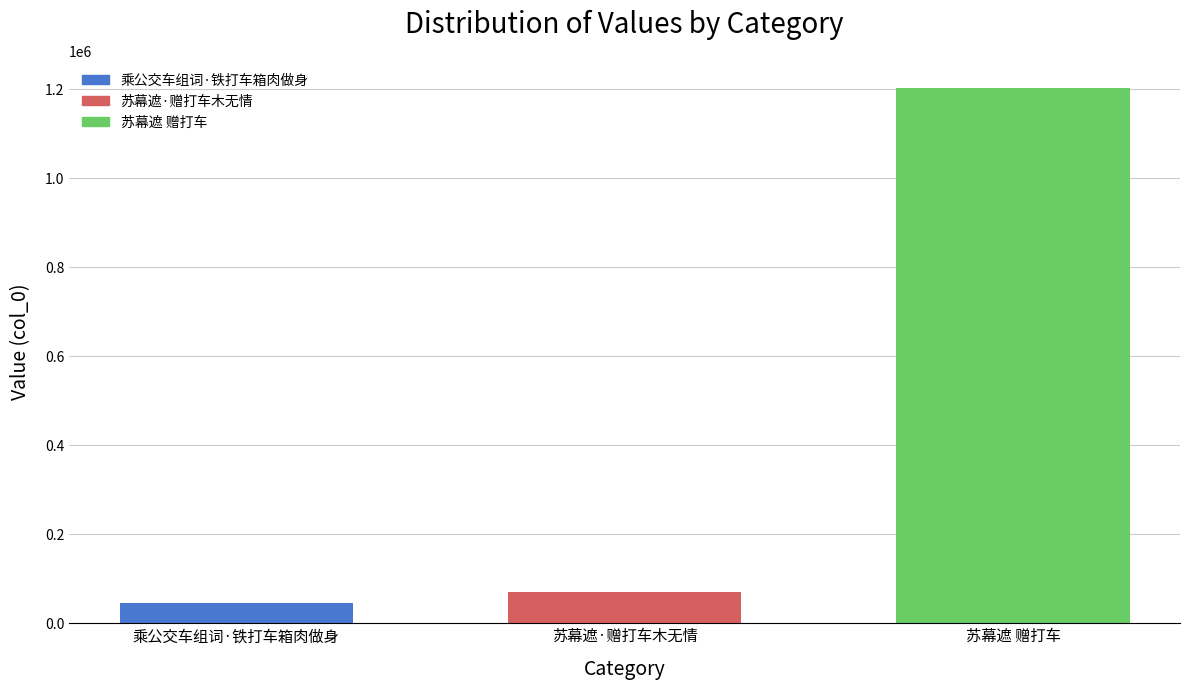

What is the label of the 3rd bar from the right?

乘公交车组词·铁打车箱肉做身